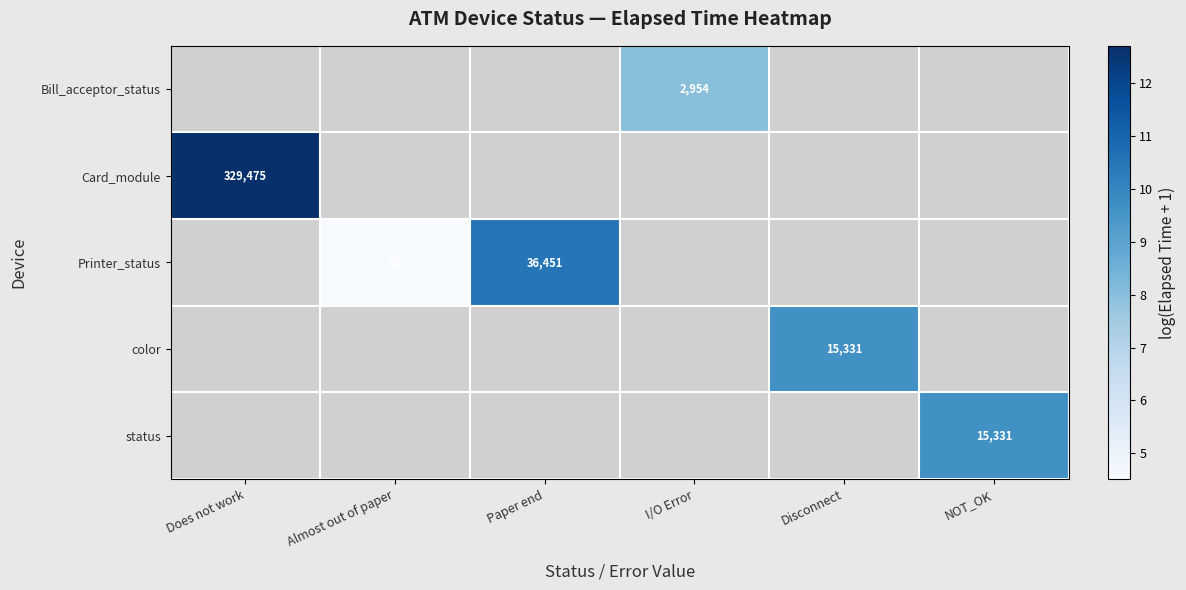

Which category has the highest value across all series?

Does not work